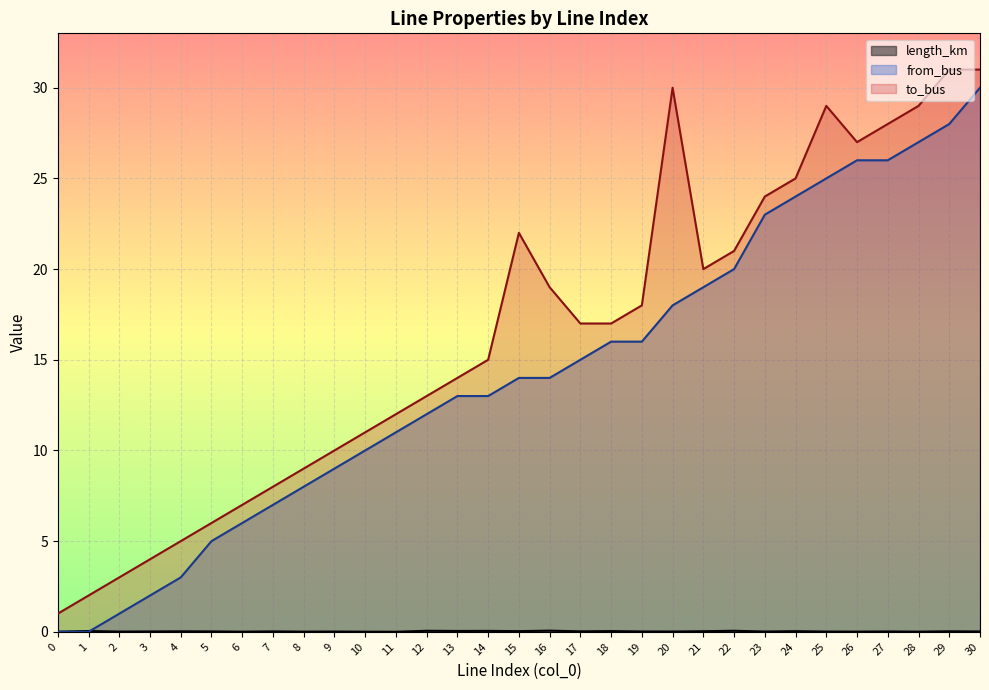

What is the spread (max minus min) of values at 18?

17.0